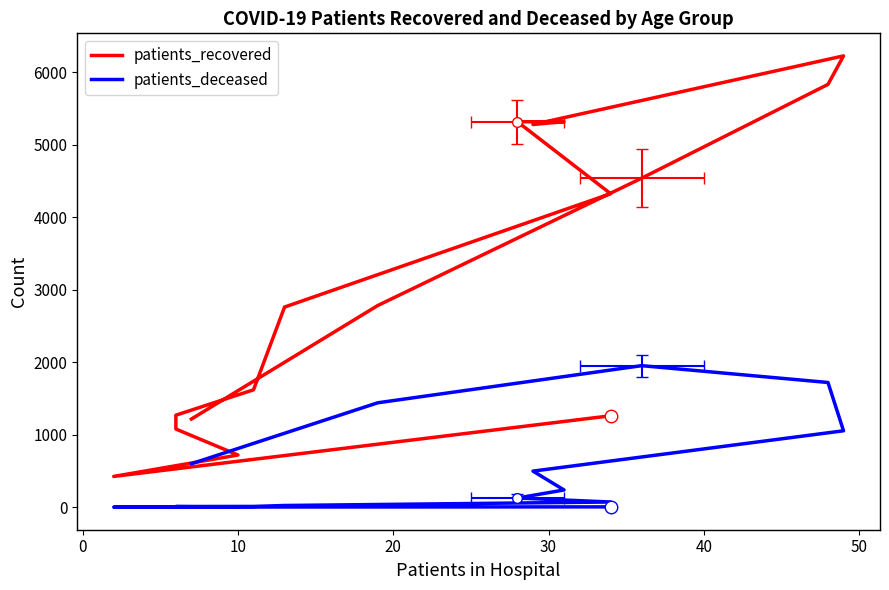

How many distinct data groups are displayed?

2